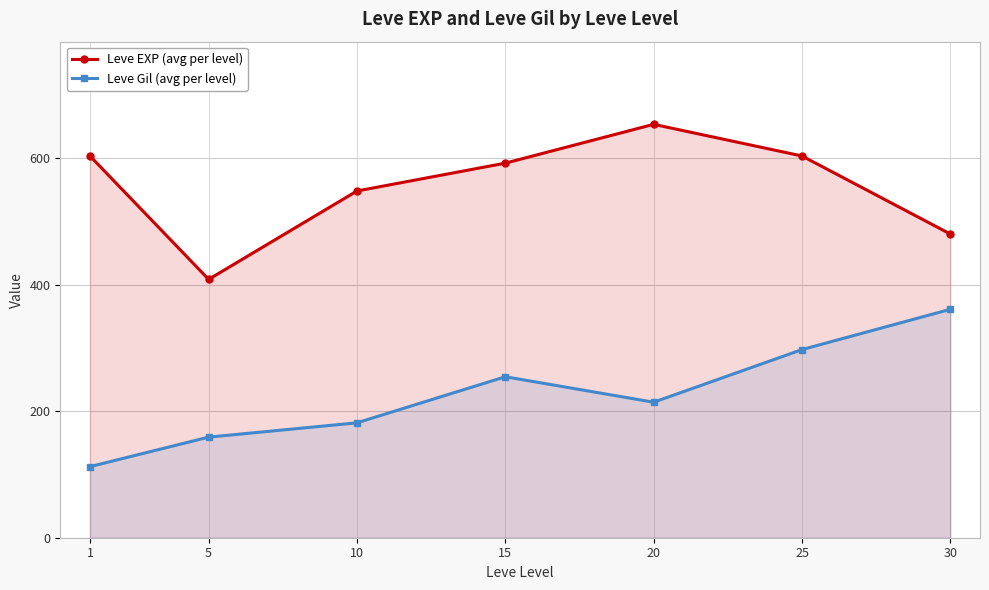

At which category does Leve EXP (avg per level) reach its first local peak?

20